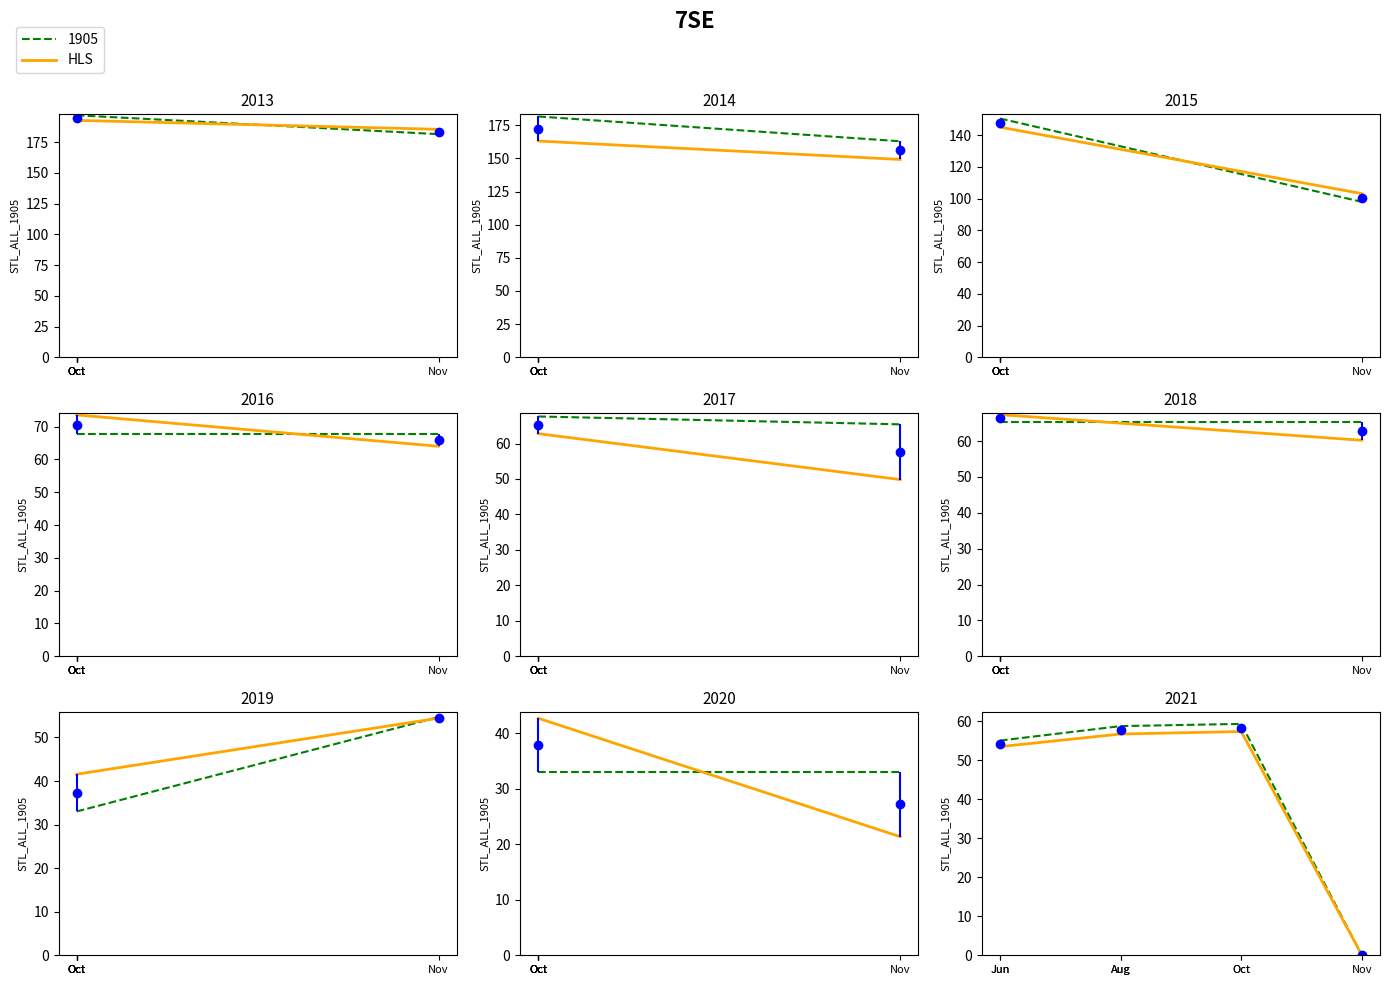

At which label is the value closest to 28?

Jun